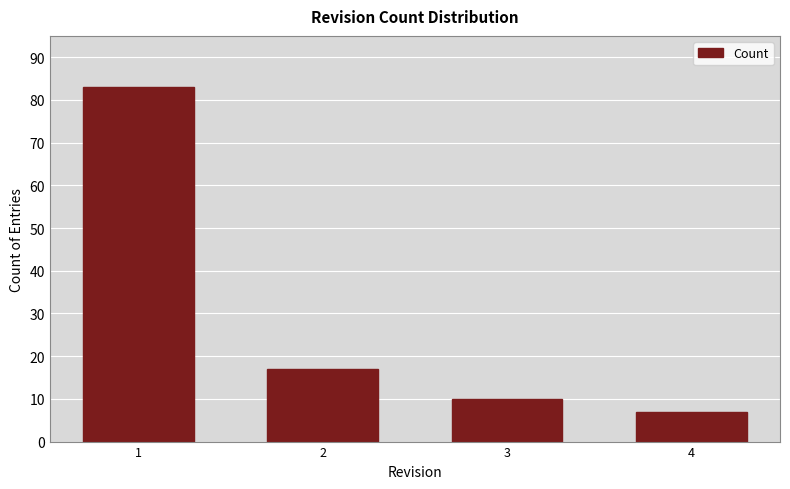

List the labels in order of value, largest first.

1, 2, 3, 4